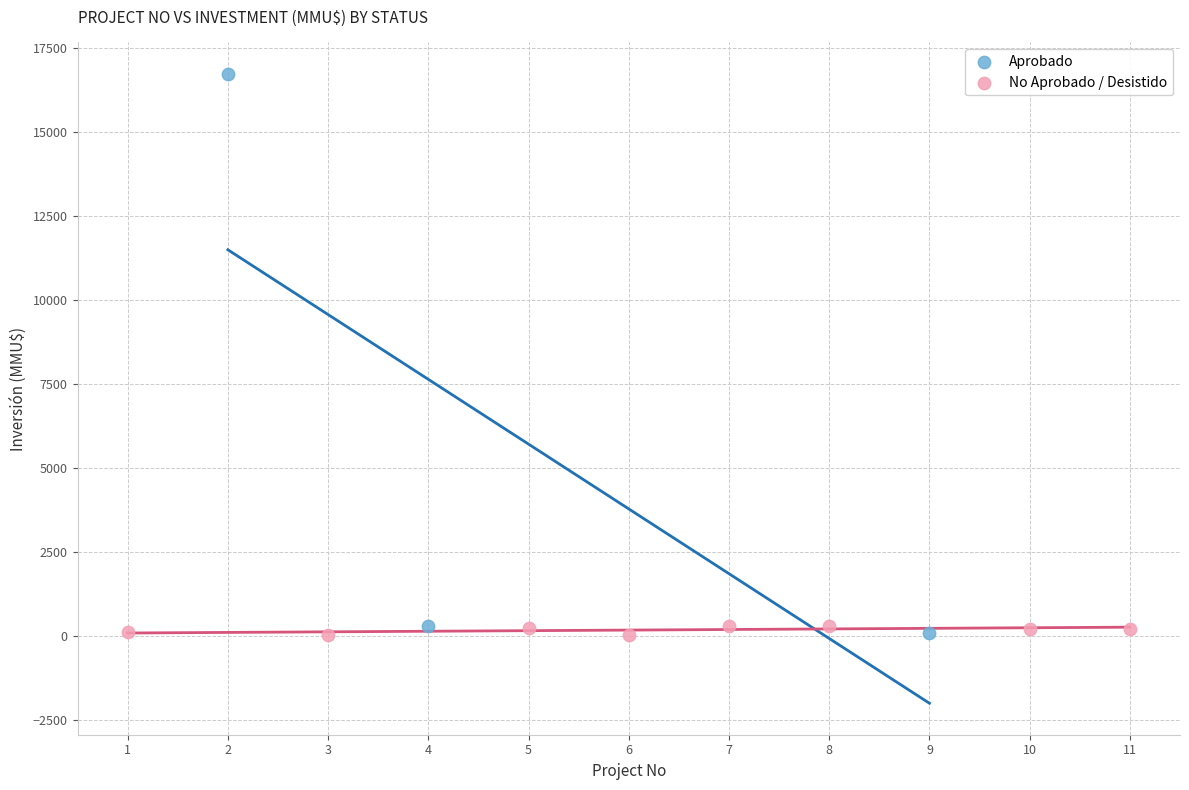

Which series contains the highest Y value?

Aprobado